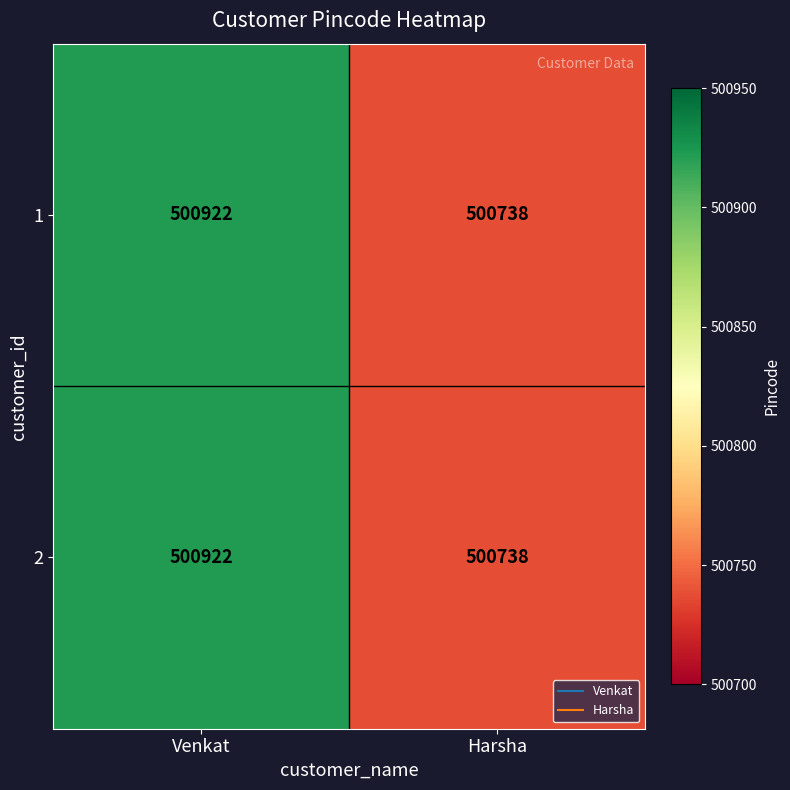

Reading right to left, list all the values displayed in this chart.

1: Harsha=500738	Venkat=500922
2: Harsha=500738	Venkat=500922